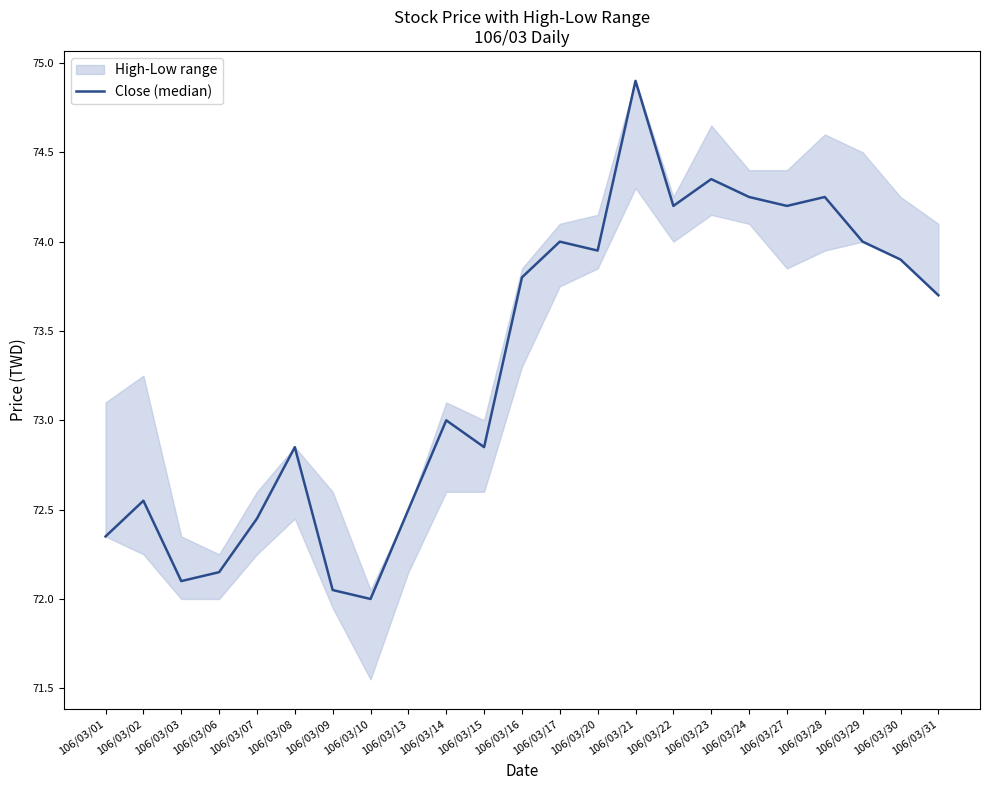

Is this an area chart (filled region under the line)?

No